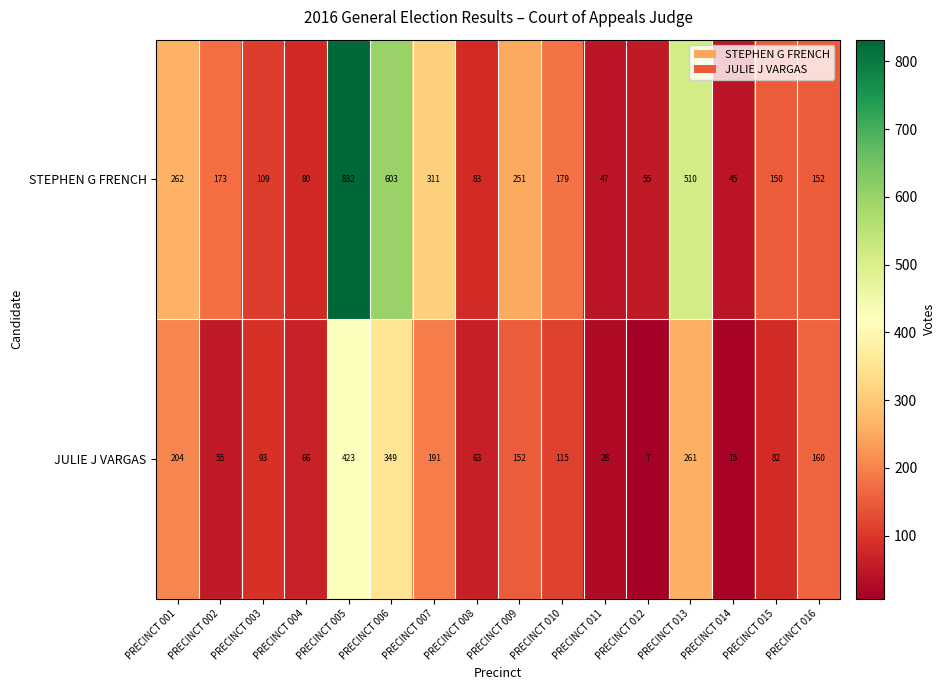

What is the greatest value displayed?

832